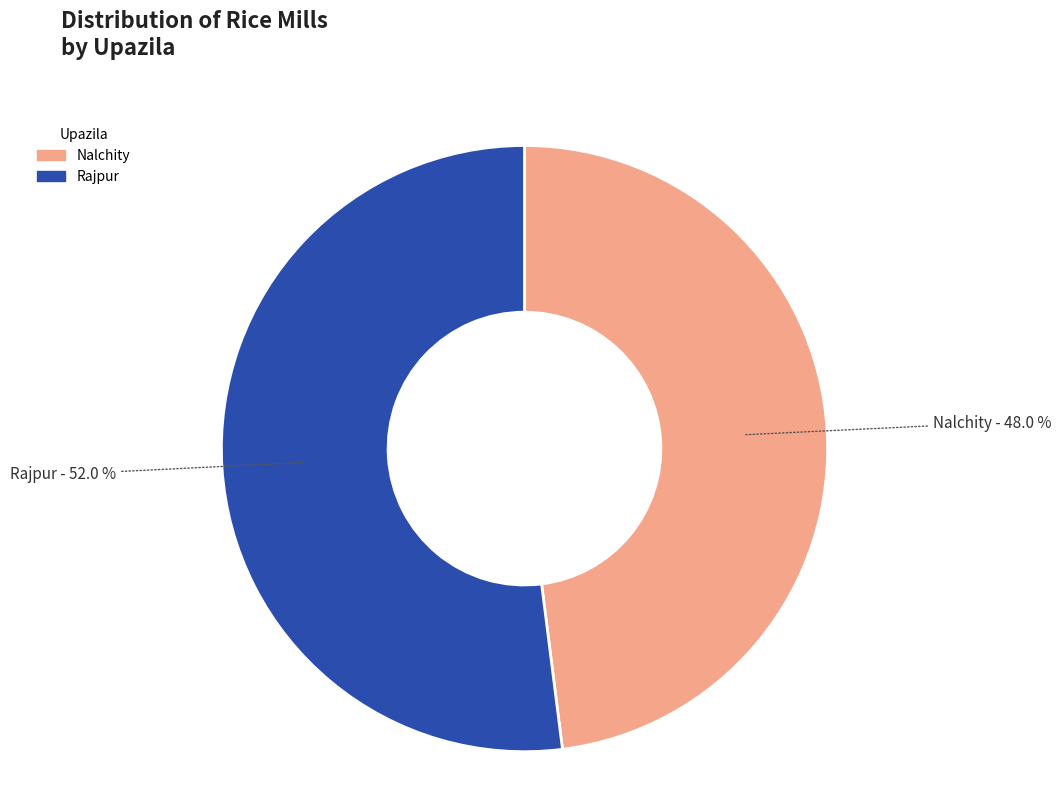

To the nearest percent, what portion does Rajpur represent?

52%